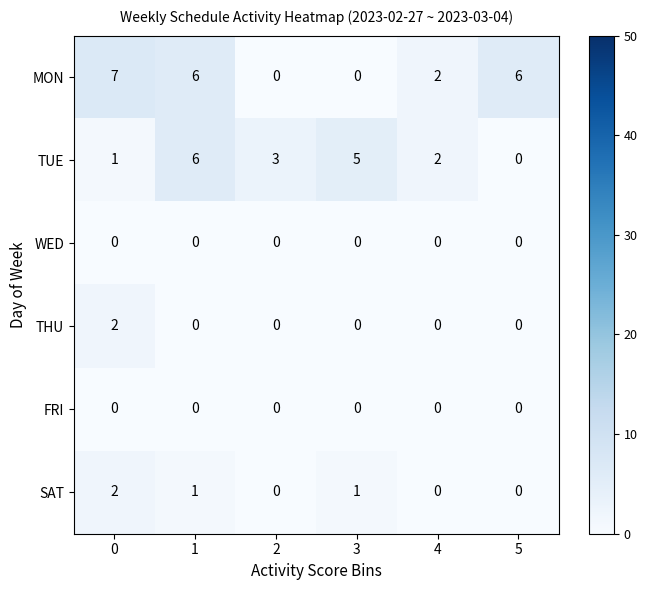

The value of MON at 5 is 9. True or false?

False